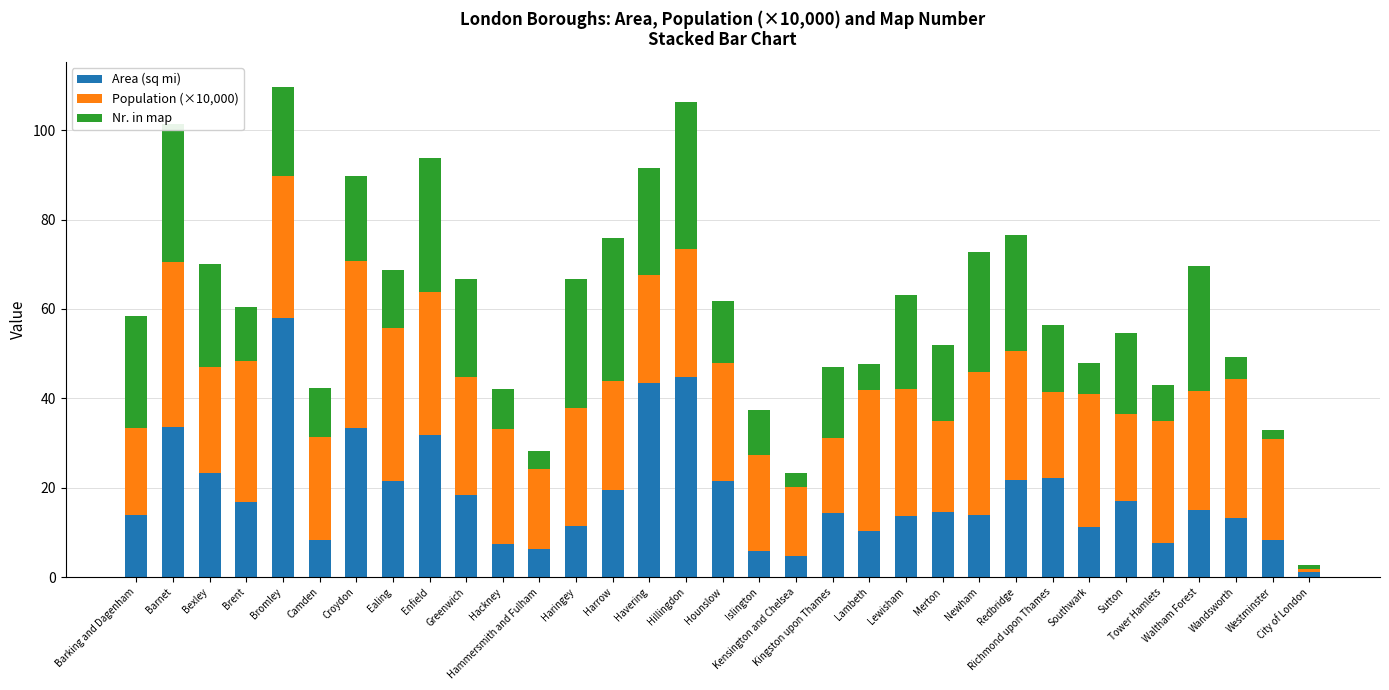

What is the maximum value for Area (sq mi)?

58.0